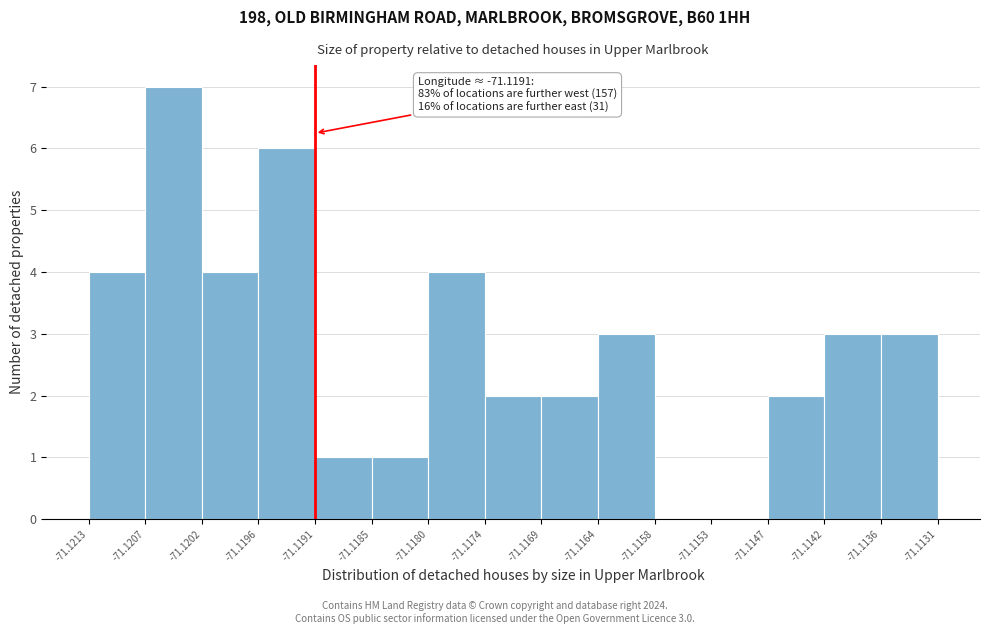

Which range on the x-axis has the tallest bar?

-71.1207 to -71.1202